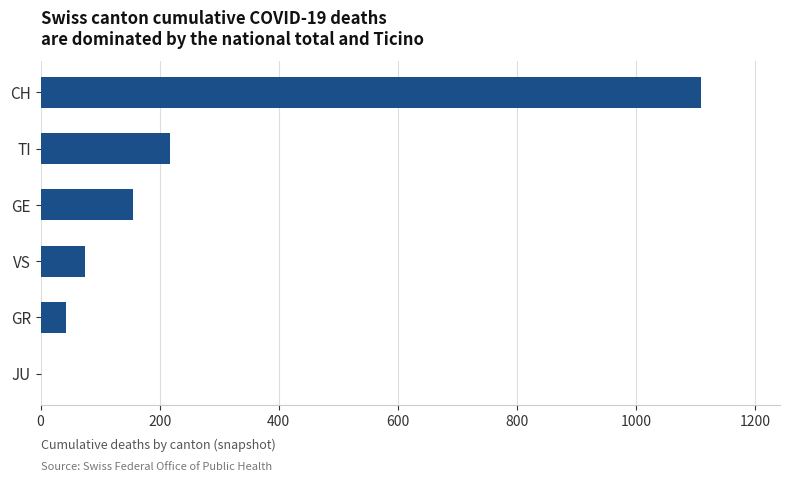

At which label is the value closest to 554?

TI